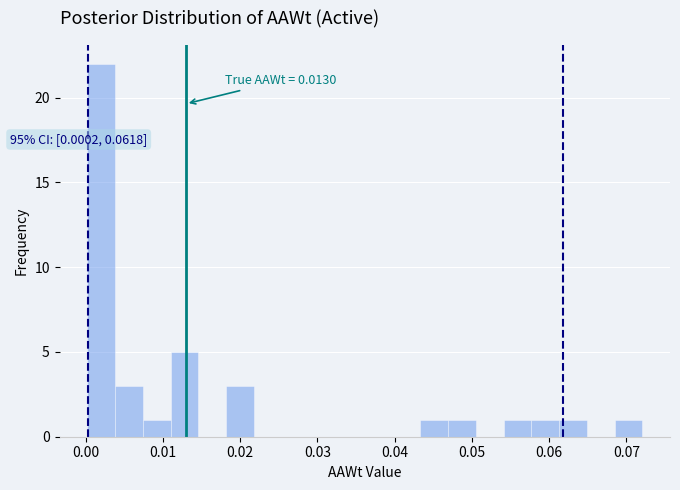

Read against the x-axis, roughly where is the centre of the tallest bar?

0.002